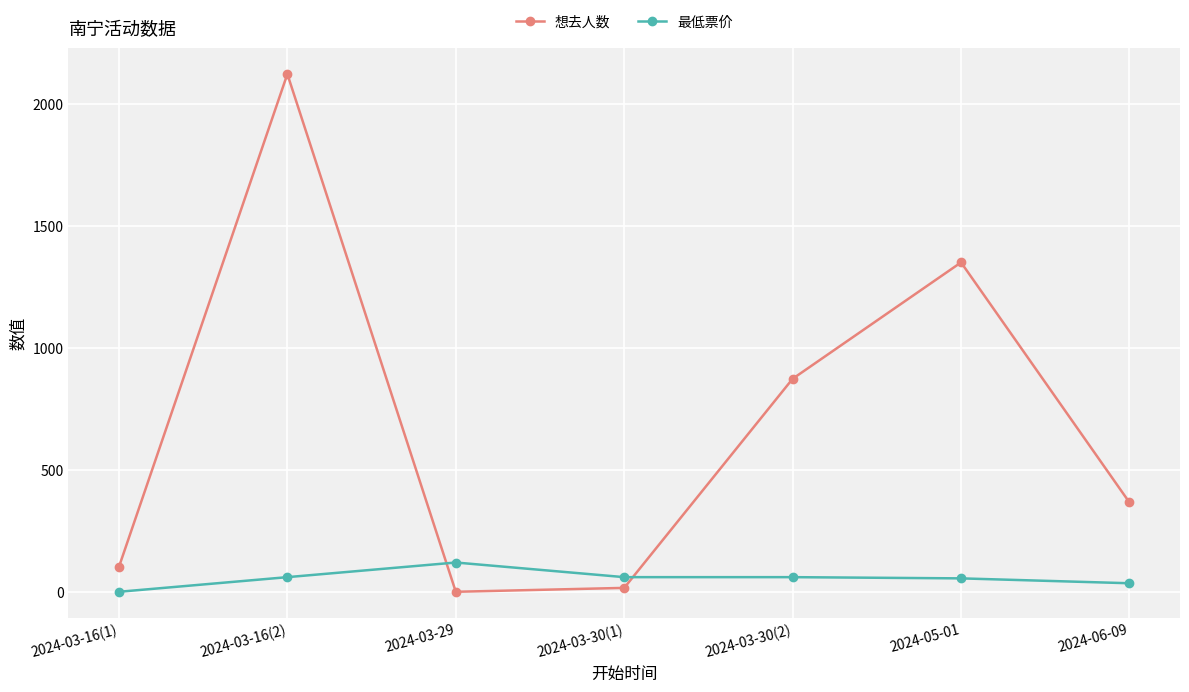

True or false: 想去人数 has a value of -1212 at 2024-03-29.

False